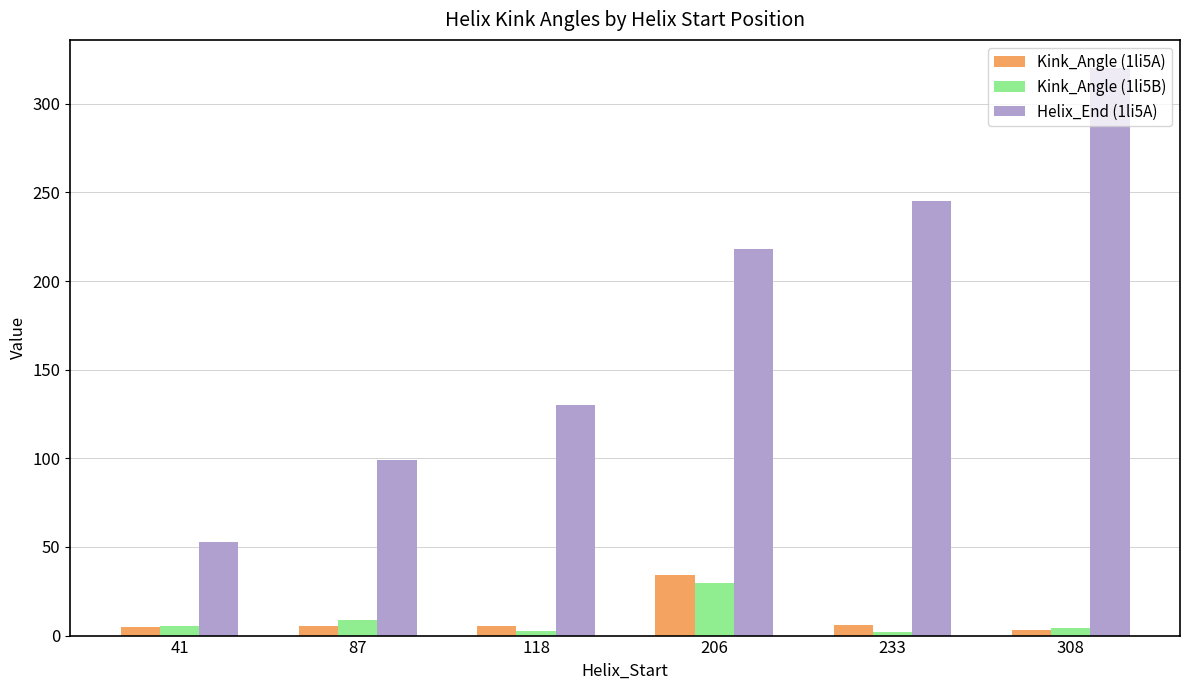

What are all the series names shown in the legend?

Kink_Angle (1li5A), Kink_Angle (1li5B), Helix_End (1li5A)